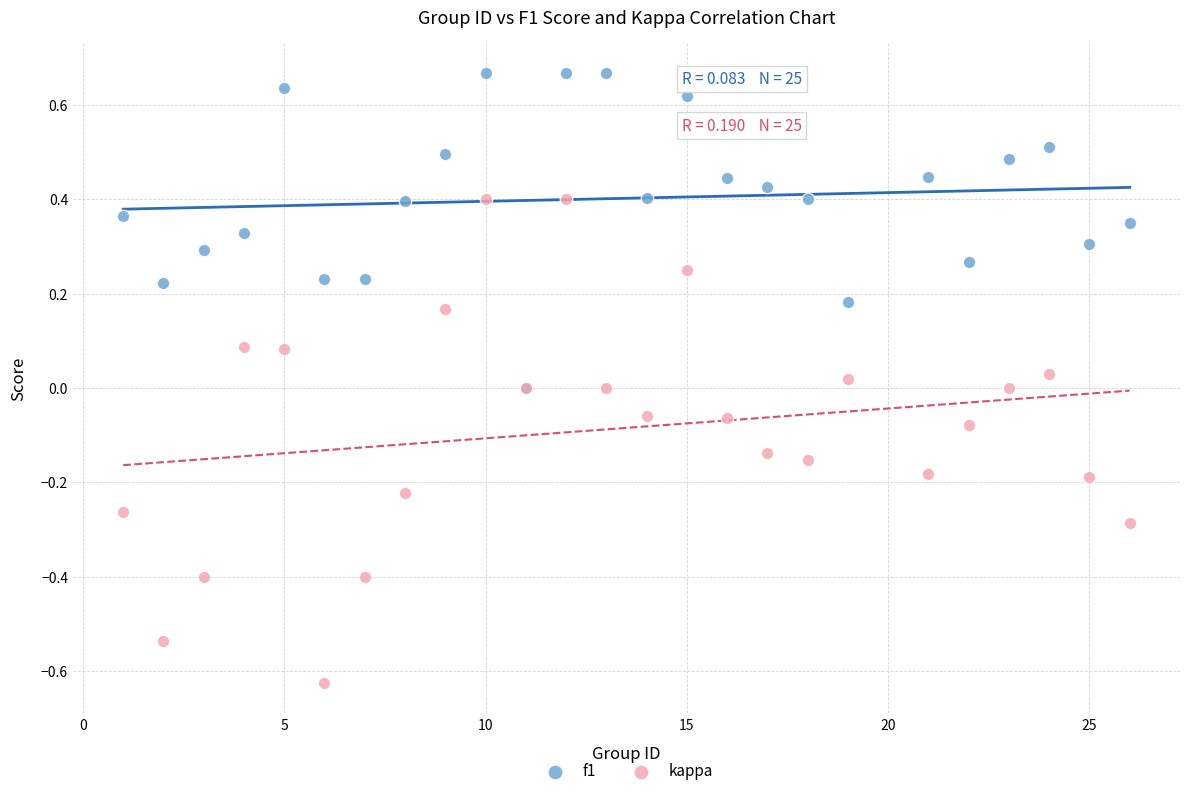

Which series reaches the maximum Y coordinate?

f1